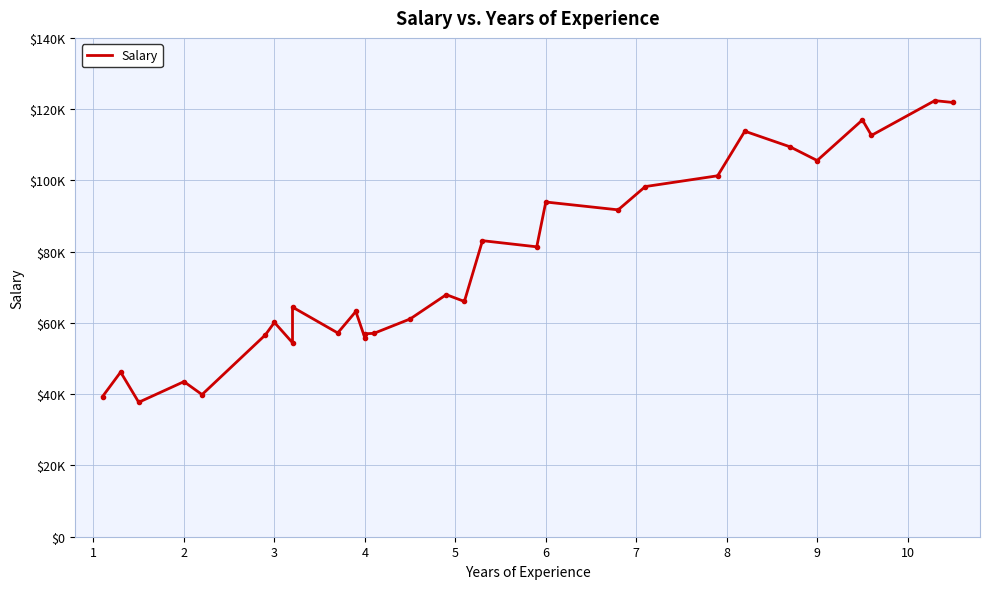

What is the value of the 13th point from the left?

56957